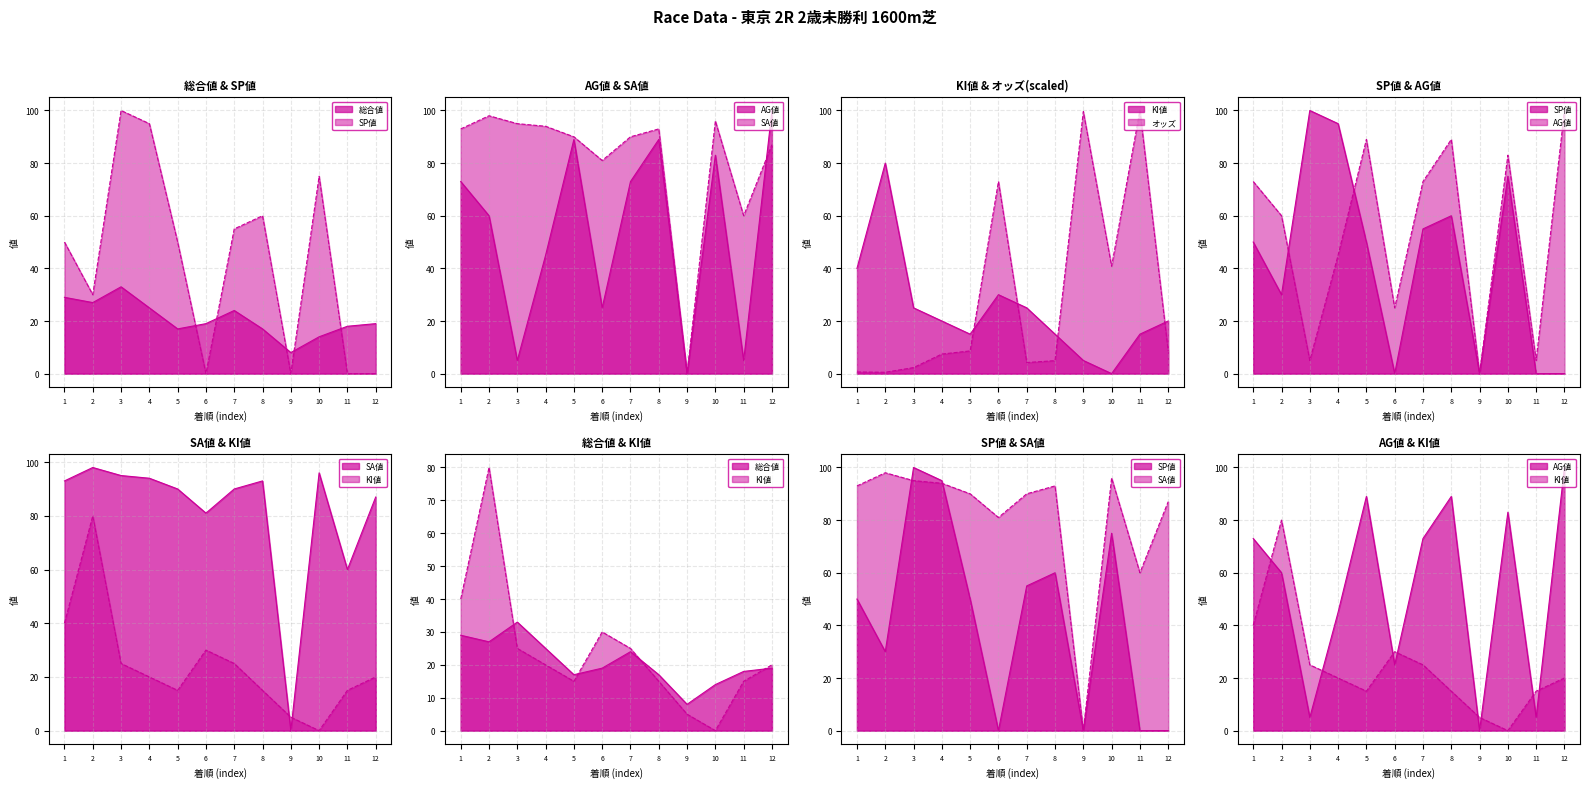

True or false: AG値 has a value of 8.9 at 3.

False